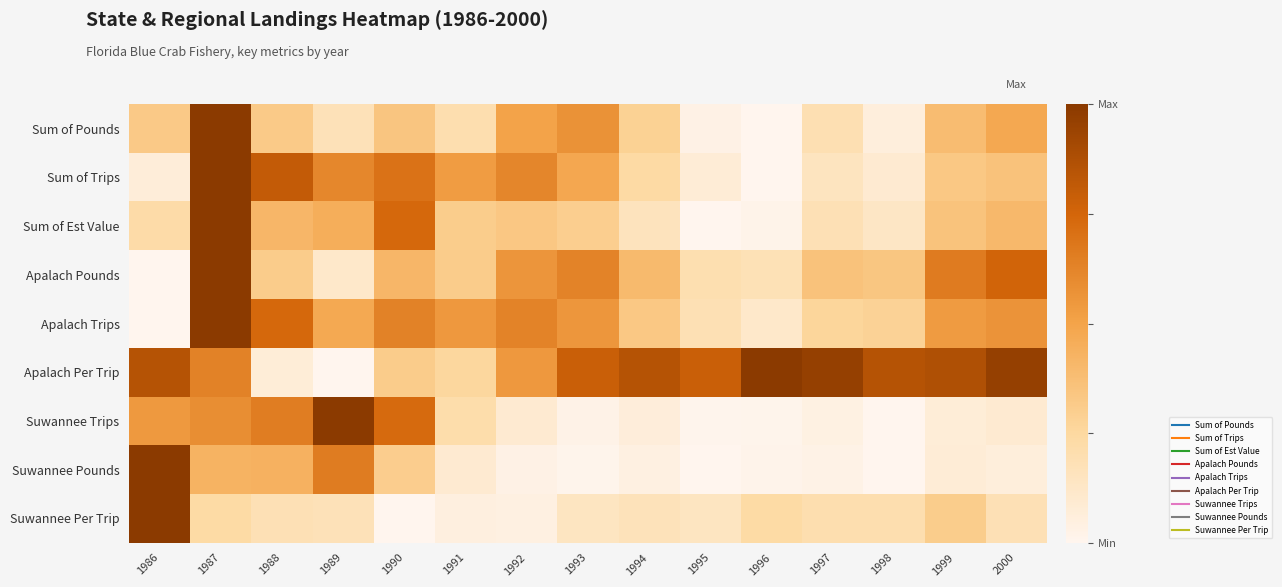

What is the maximum value shown in the chart?

1.0